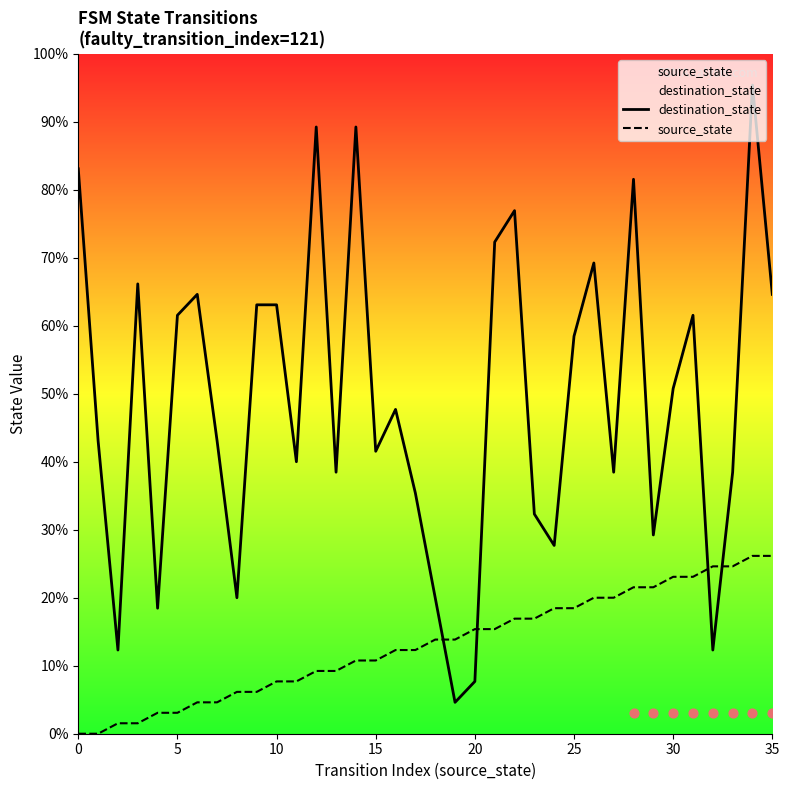

Which series contains the lowest Y value?

source_state